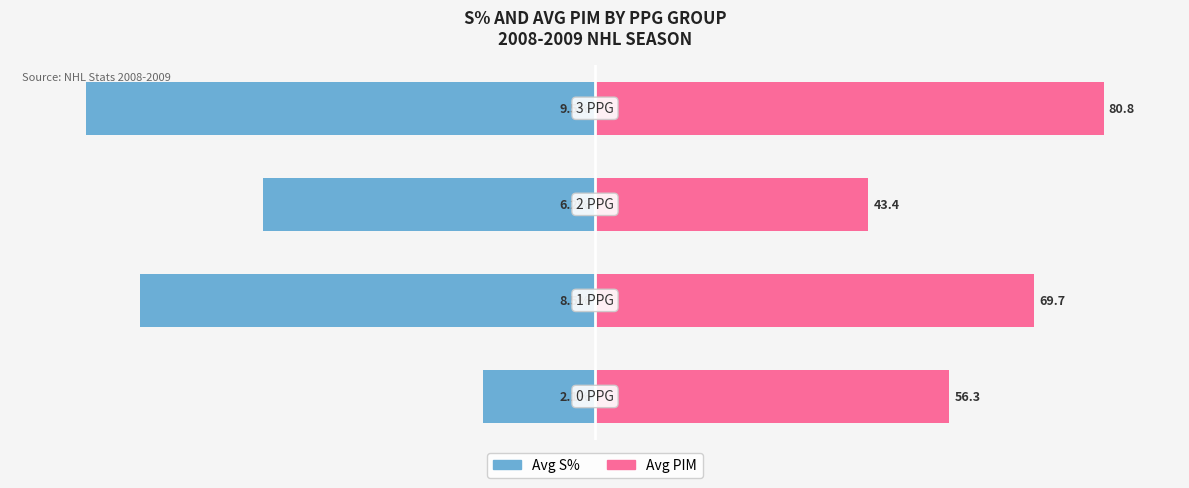

Which series has the largest total across all categories?

Avg PIM